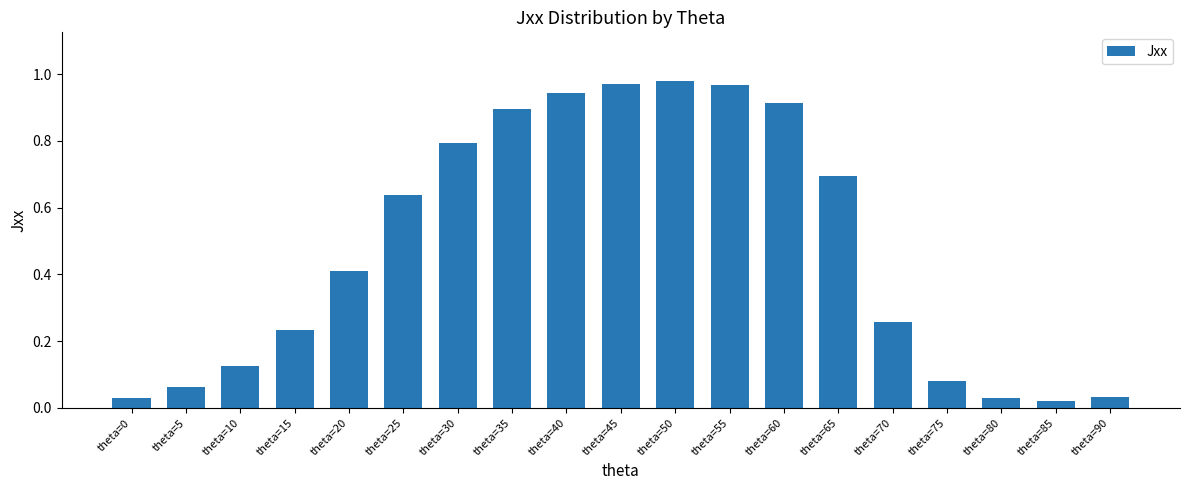

What is the value of the 7th bar from the left?

0.8